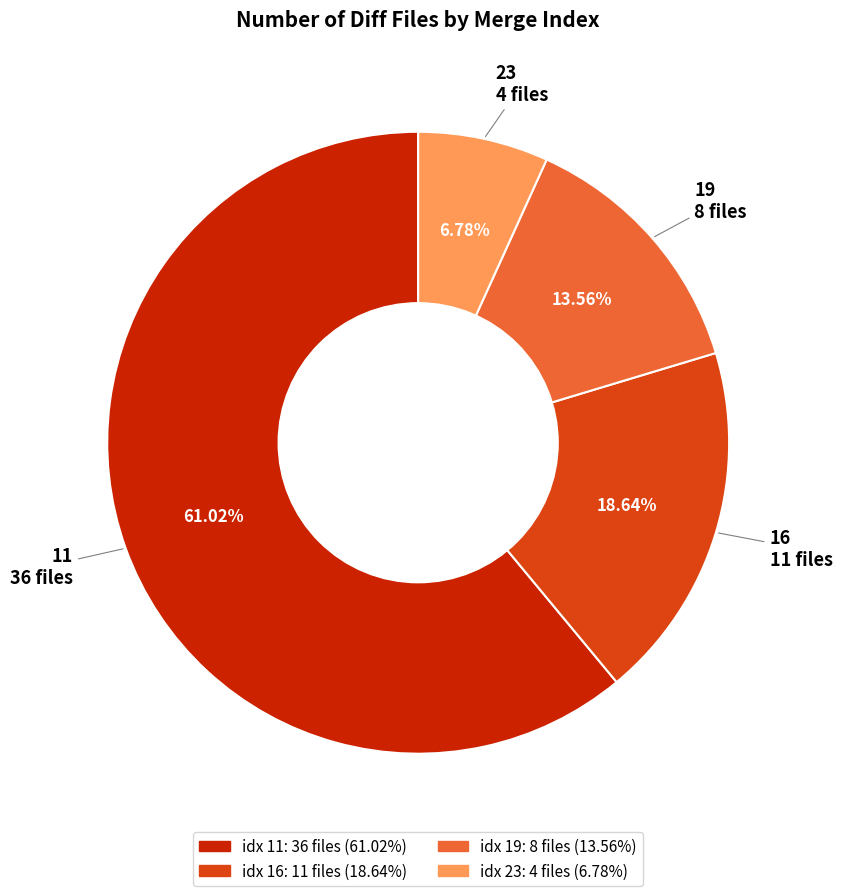

The 19 slice represents 1% of the pie. True or false?

False